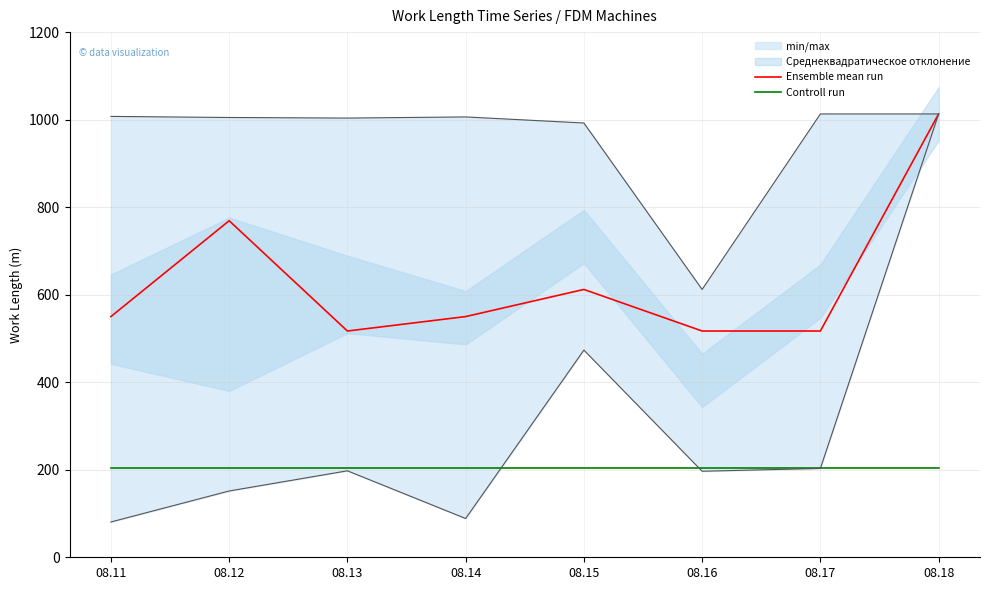

Which category has the highest value in the Controll run series?

08.11